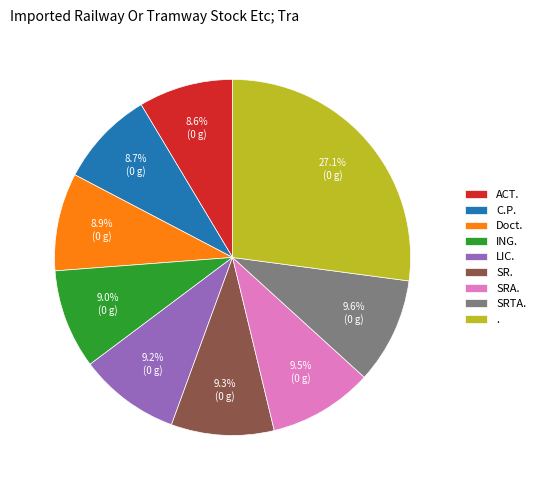

To the nearest percent, what percentage of the pie is Doct.?

9%